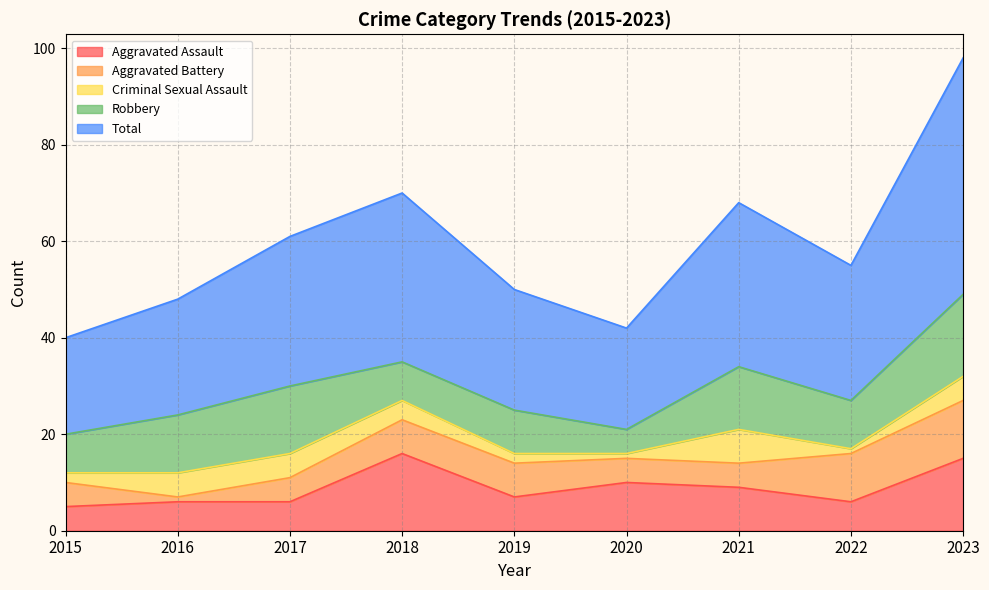

What is the maximum value shown in the chart?

49